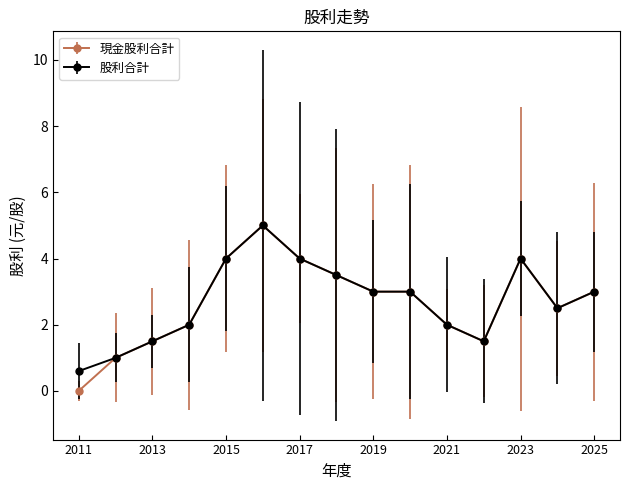

What is the difference between the second highest and second lowest values in the 現金股利合計 series?

3.0